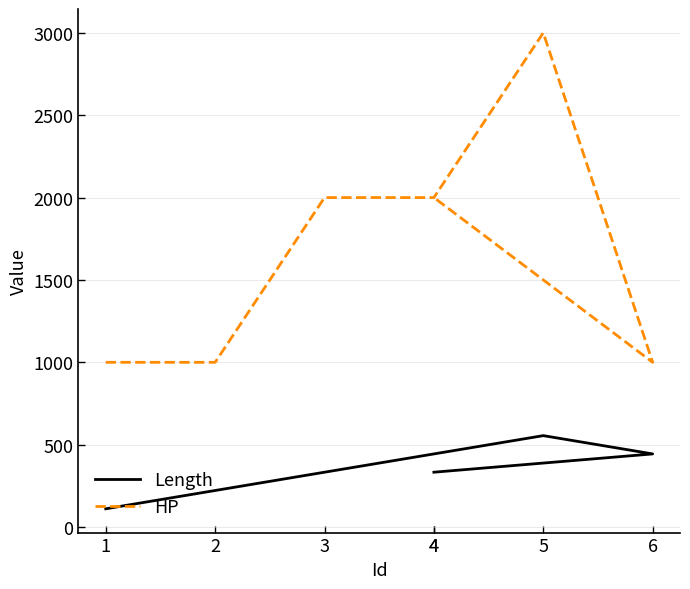

What is the minimum value shown in the chart?

111